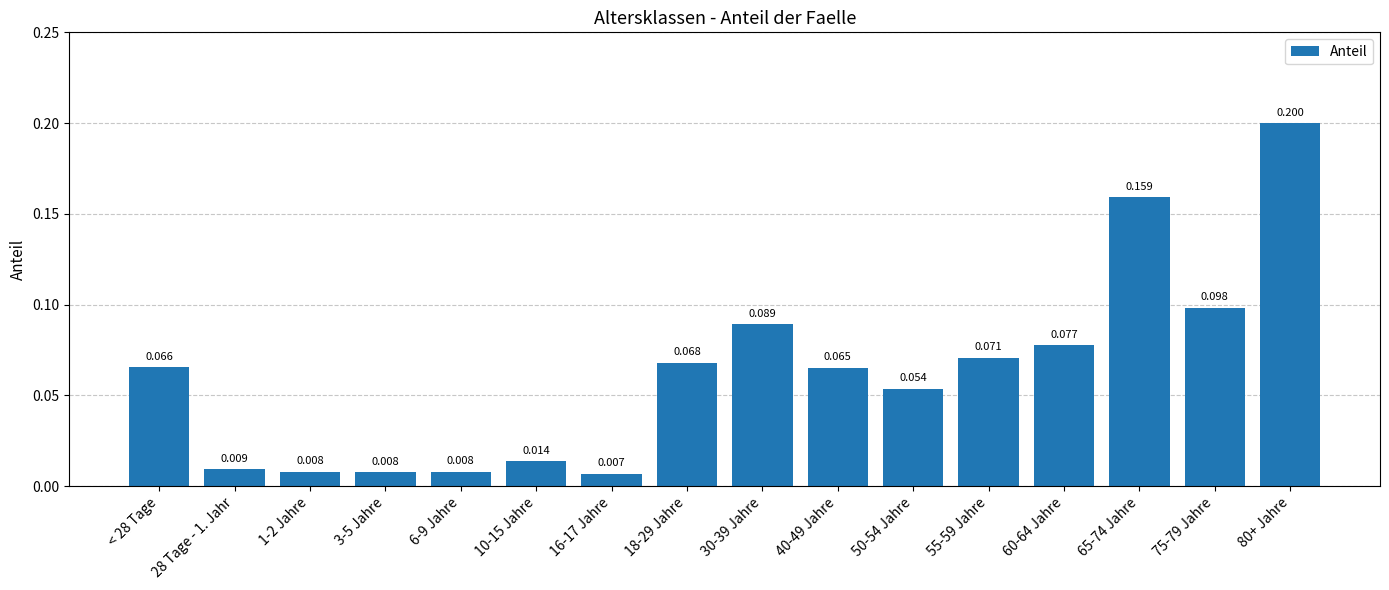

Are the bars horizontal?

No